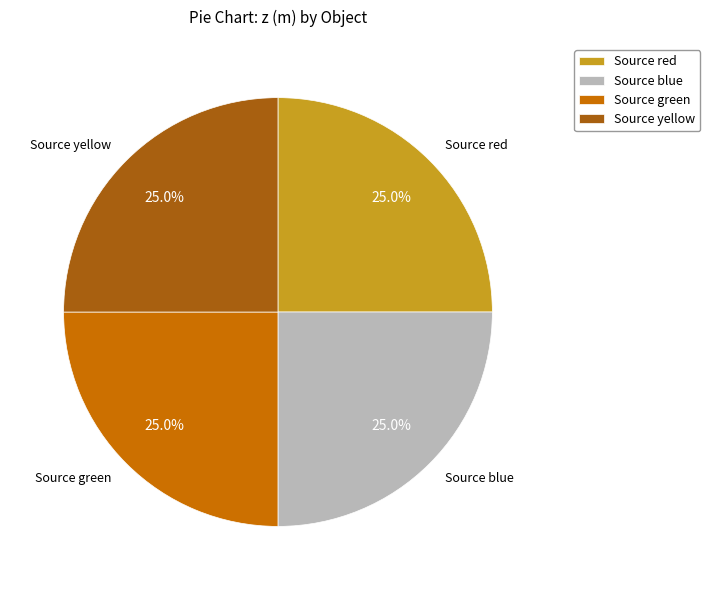

What portion of the pie excludes Source green?

75.0%